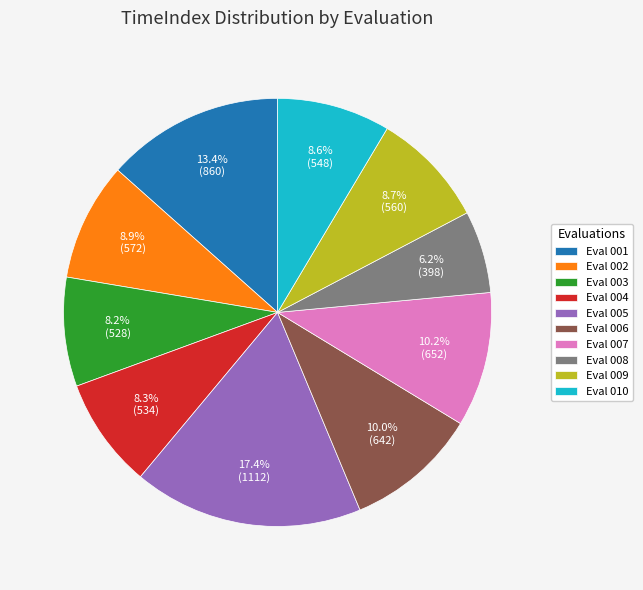

Which category has the biggest portion of the pie?

Eval 005